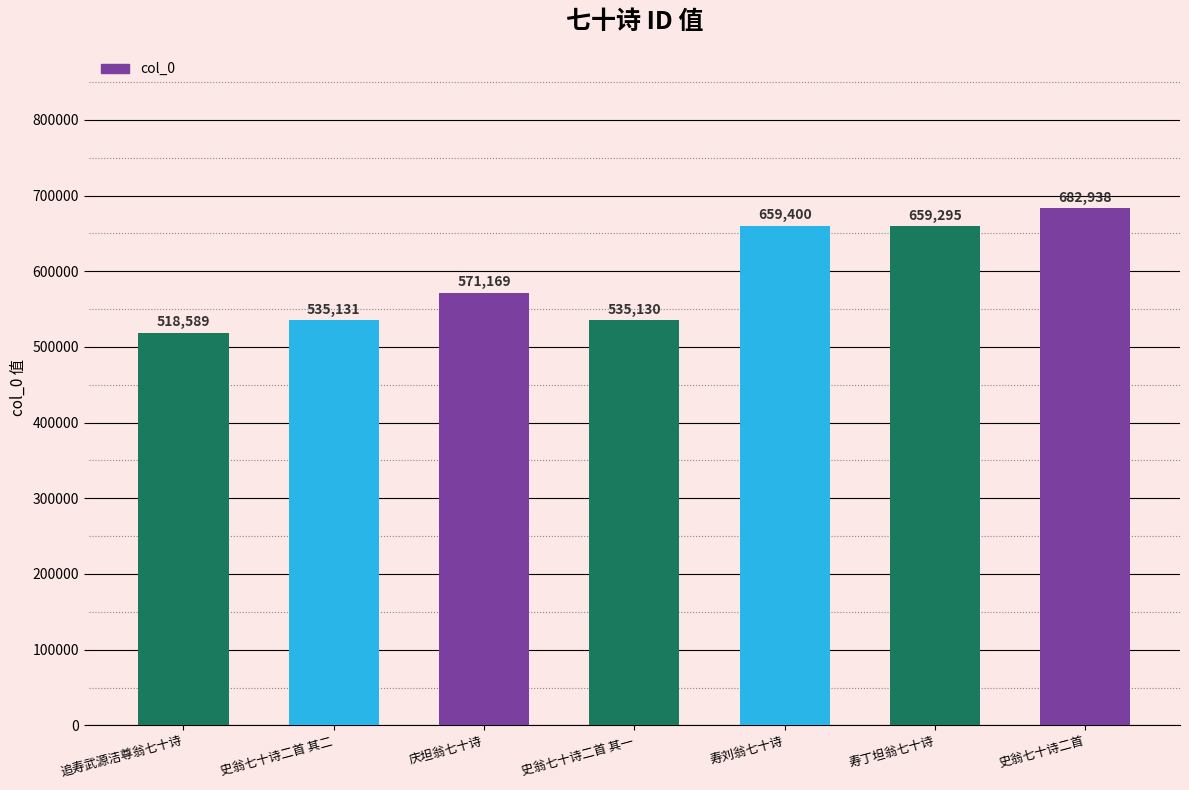

Reading left to right, what are all the values shown in this chart?

追寿武源洁尊翁七十诗=518589	史翁七十诗二首 其二=535131	庆坦翁七十诗=571169	史翁七十诗二首 其一=535130	寿刘翁七十诗=659400	寿丁坦翁七十诗=659295	史翁七十诗二首=682938